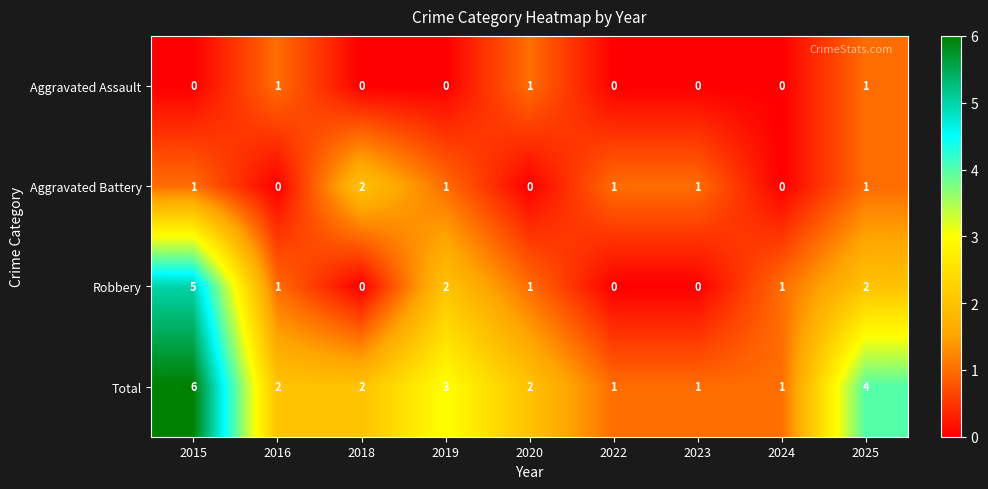

At 2019, list the series in order from largest to smallest.

Total, Robbery, Aggravated Battery, Aggravated Assault